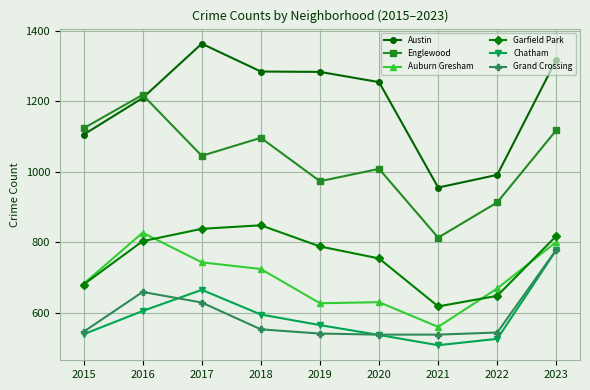

True or false: Chatham and Englewood cross at least once.

False